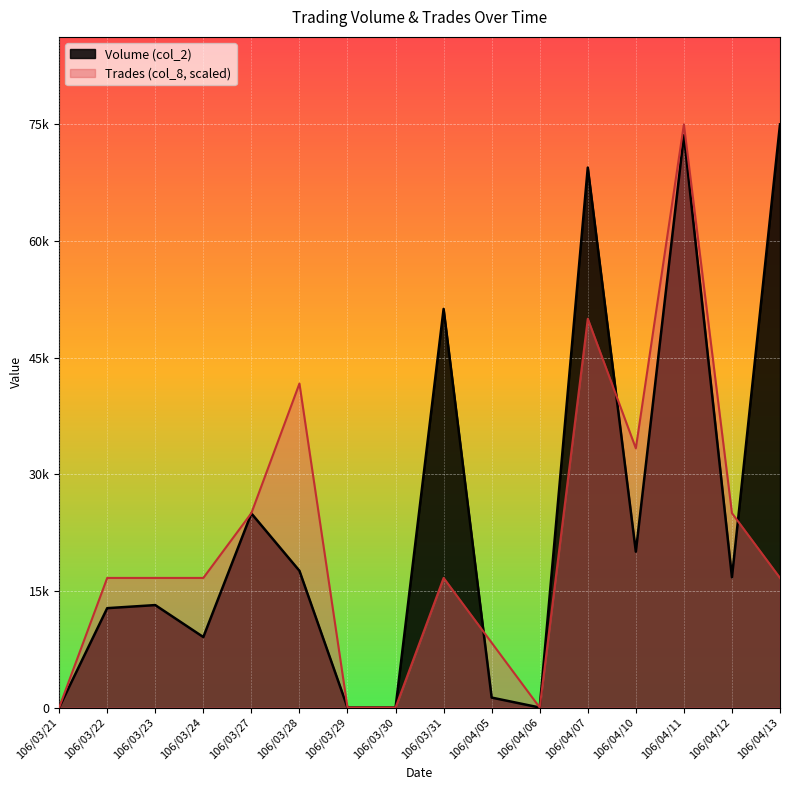

At which category is the sum across all series the highest?

106/04/11